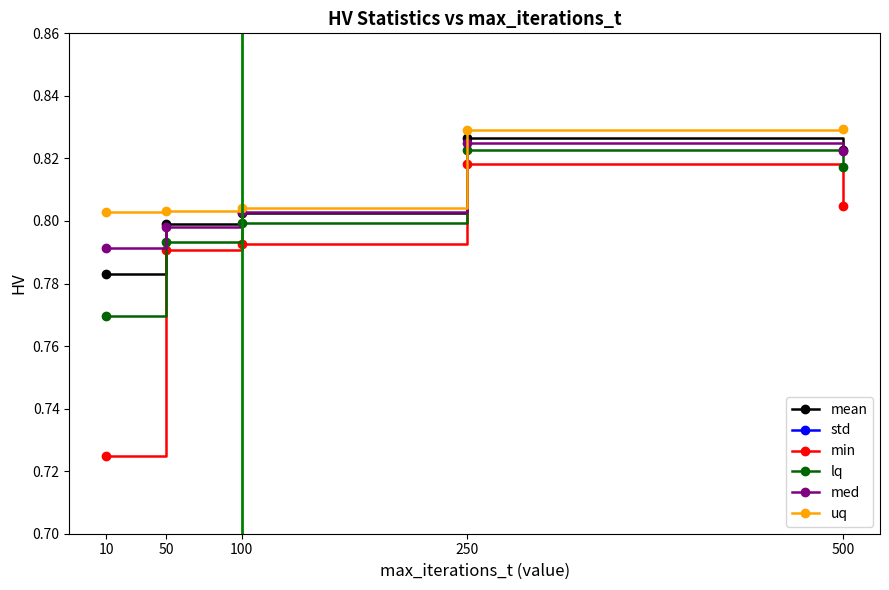

List the labels in order of min value, largest first.

250, 500, 100, 50, 10